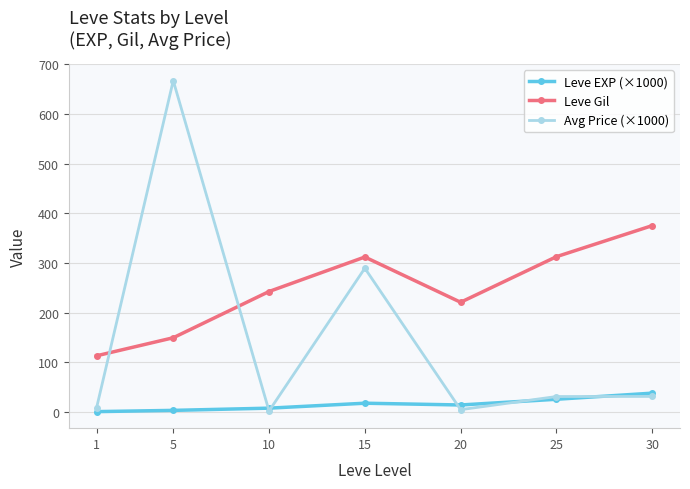

What is the difference between the highest and lowest values at 30?

344.1